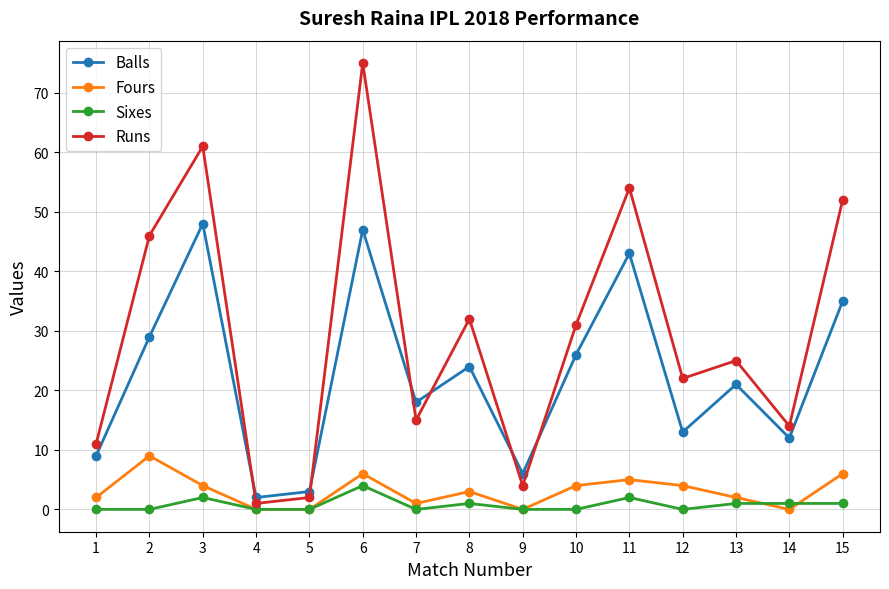

Which series changed the most between 3 and 5?

Runs